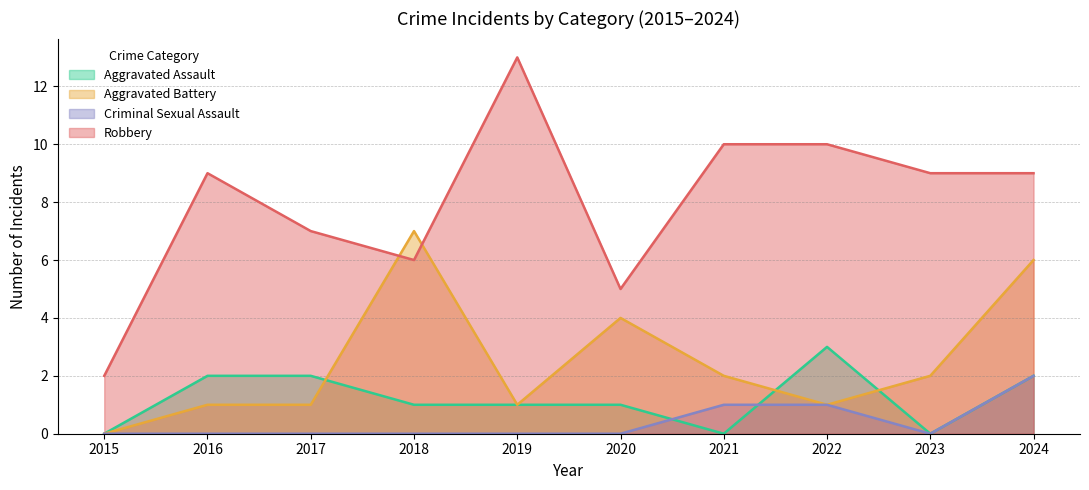

Does the chart display data point markers on the line(s)?

No